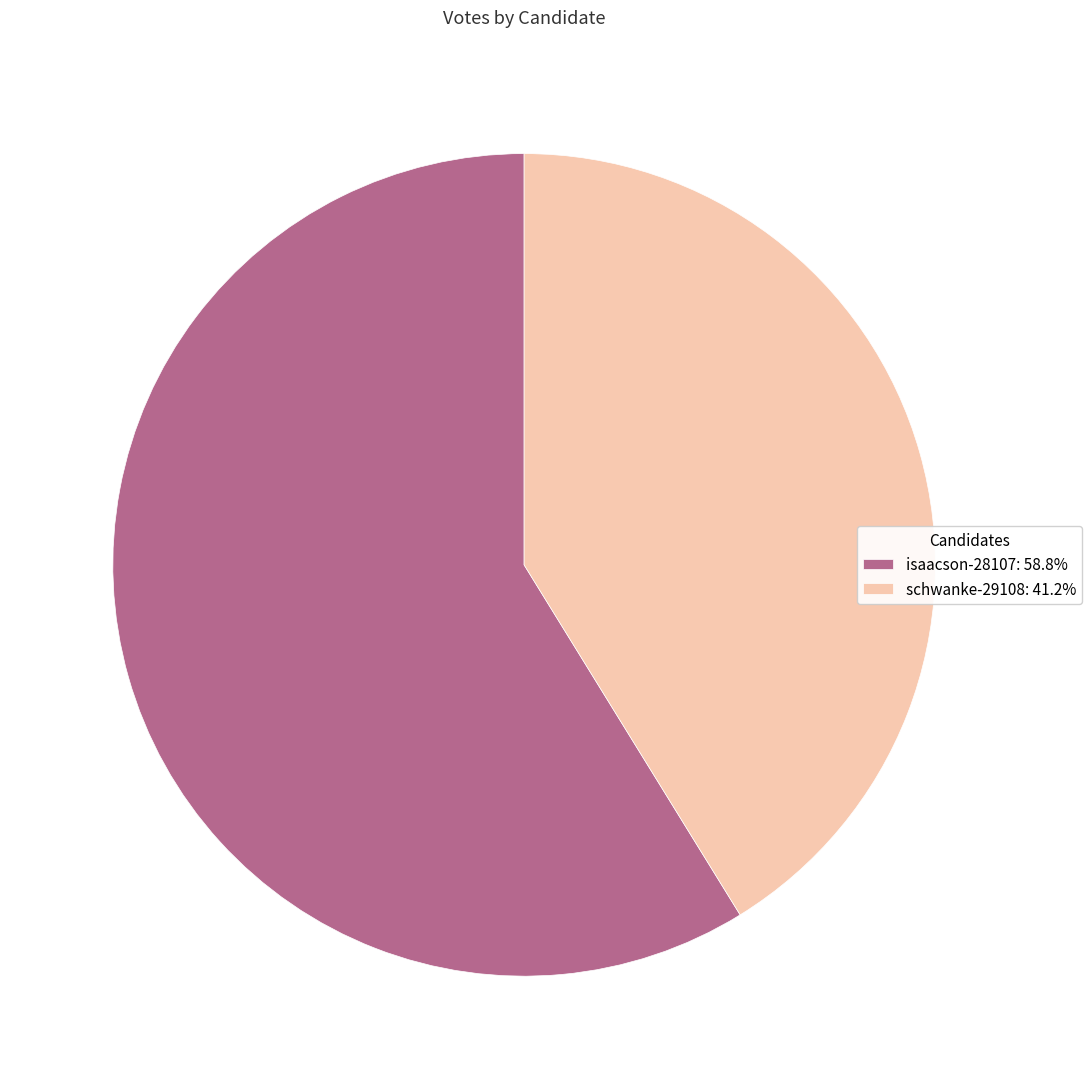

How many slices are in this pie chart?

2